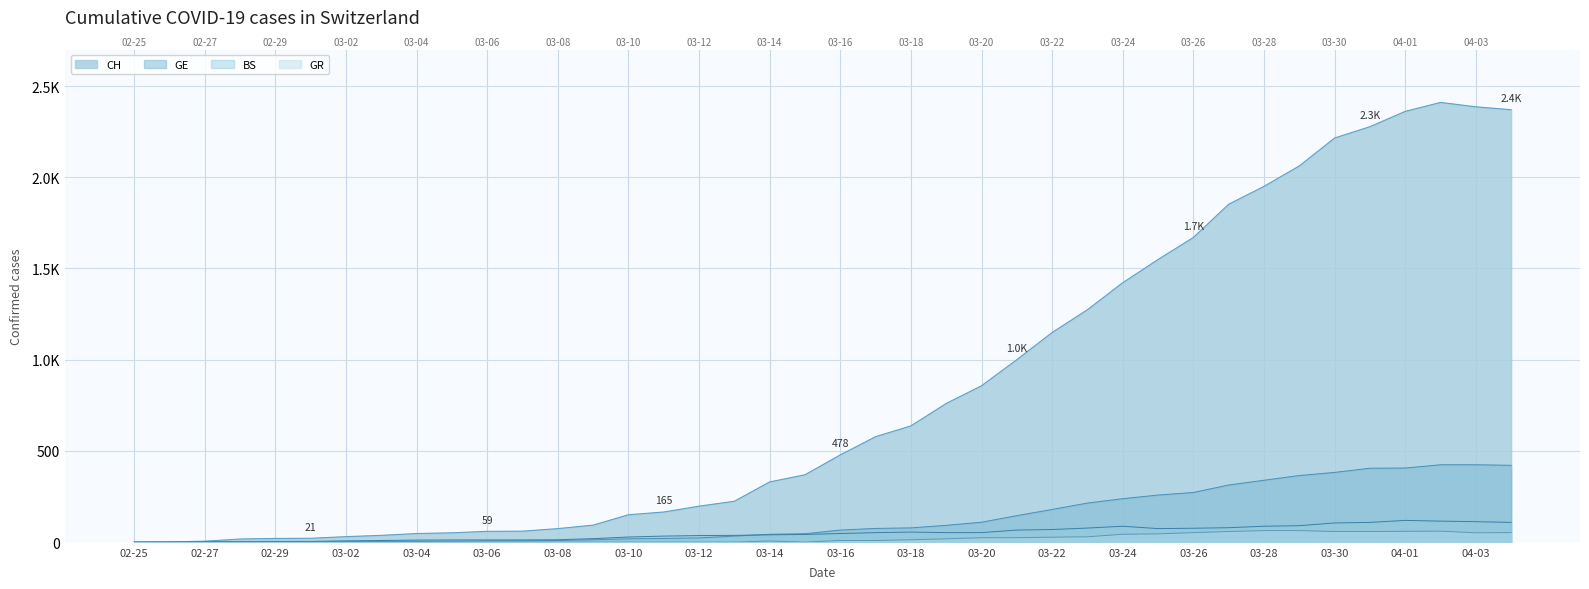

List the labels in order of BS value, largest first.

2020-04-01, 2020-04-02, 2020-04-03, 2020-03-31, 2020-04-04, 2020-03-30, 2020-03-29, 2020-03-24, 2020-03-28, 2020-03-27, 2020-03-23, 2020-03-26, 2020-03-25, 2020-03-22, 2020-03-21, 2020-03-18, 2020-03-17, 2020-03-19, 2020-03-20, 2020-03-16, 2020-03-15, 2020-03-14, 2020-03-13, 2020-03-12, 2020-03-11, 2020-03-10, 2020-03-09, 2020-03-08, 2020-03-05, 2020-03-06, 2020-03-07, 2020-03-04, 2020-03-03, 2020-03-02, 2020-02-29, 2020-03-01, 2020-02-27, 2020-02-28, 2020-02-25, 2020-02-26